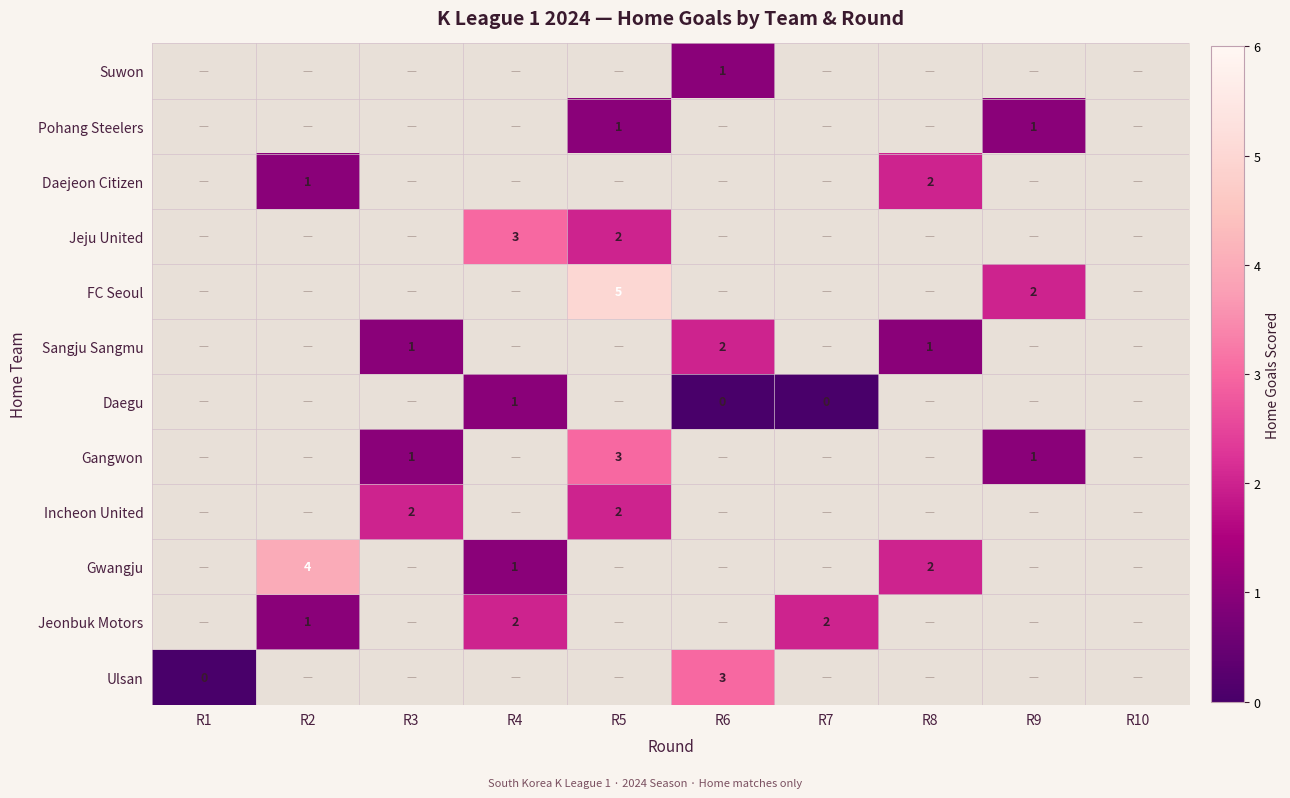

The Jeju United series shows 5 at R4. True or false?

False